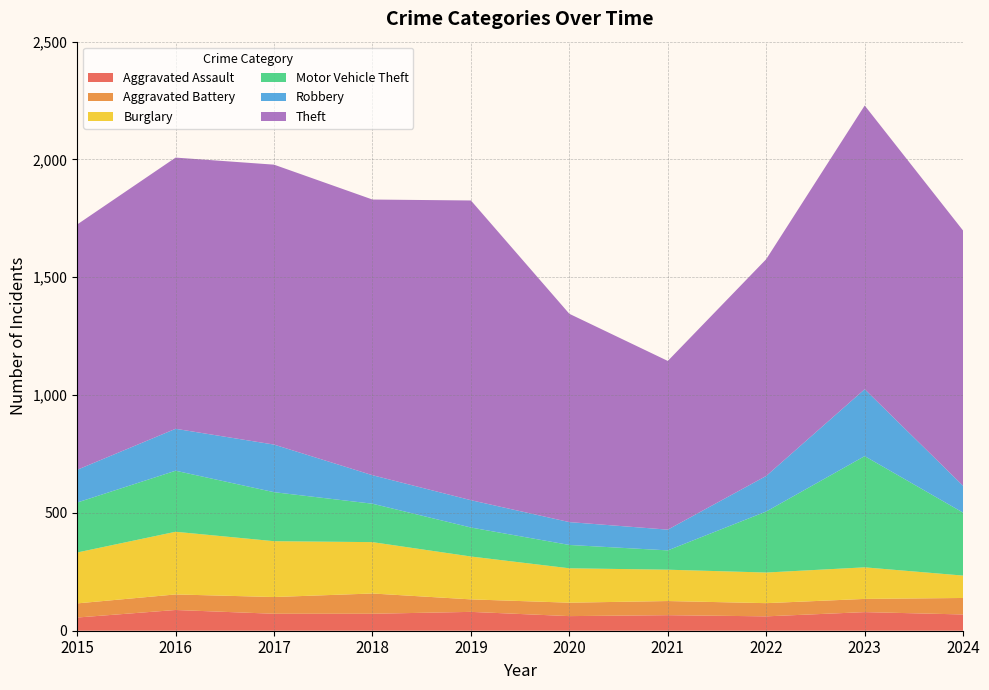

Reading right to left, what are all the values shown in this chart?

Aggravated Assault: 69	79	61	66	62	80	72	72	88	56
Aggravated Battery: 70	56	56	60	57	53	86	71	66	60
Burglary: 95	134	130	133	146	182	218	237	266	216
Motor Vehicle Theft: 267	472	259	82	99	123	163	208	259	212
Robbery: 114	284	151	88	97	116	121	202	178	139
Theft: 1083	1204	920	716	884	1272	1170	1188	1151	1041